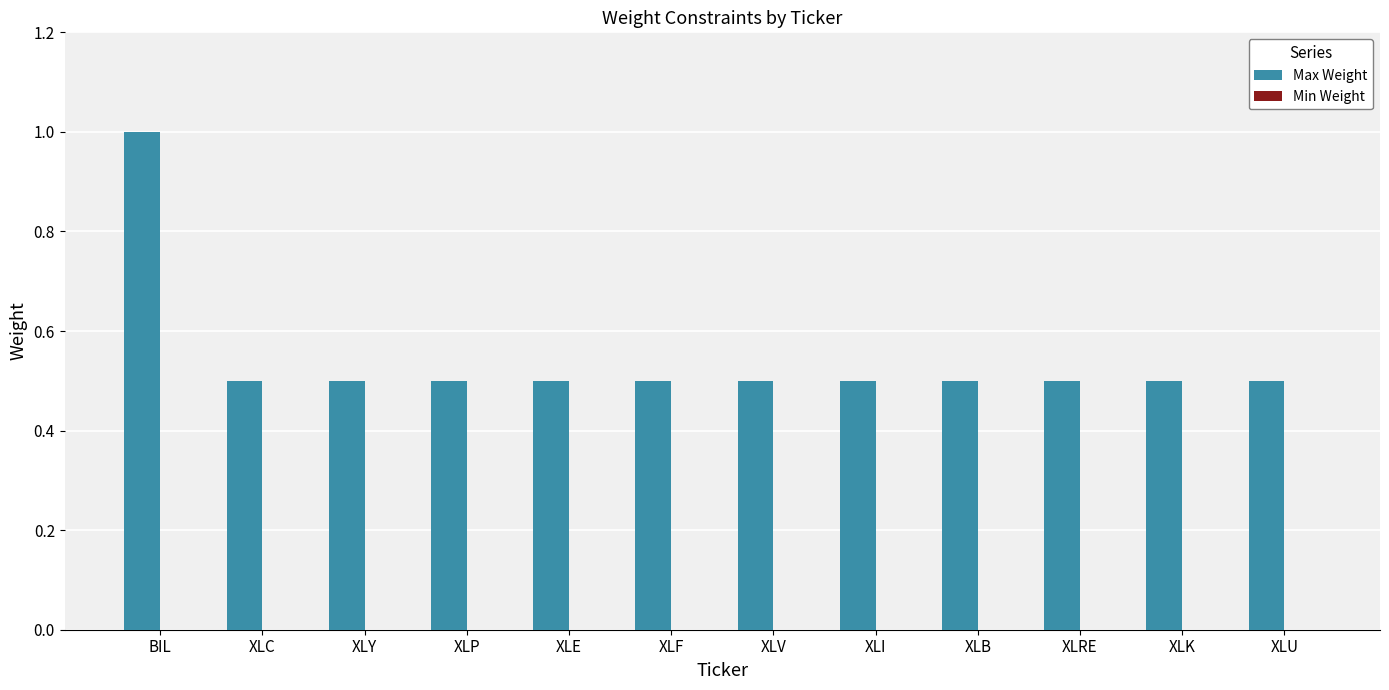

How many data points does each series have?

12